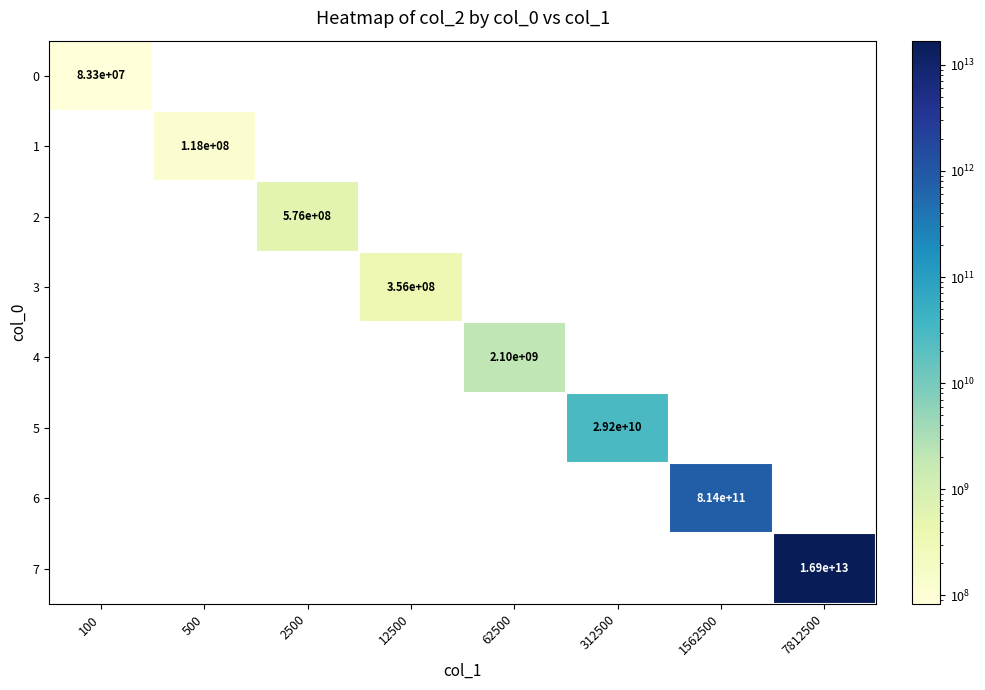

What is the maximum value shown in the chart?

16884173299100